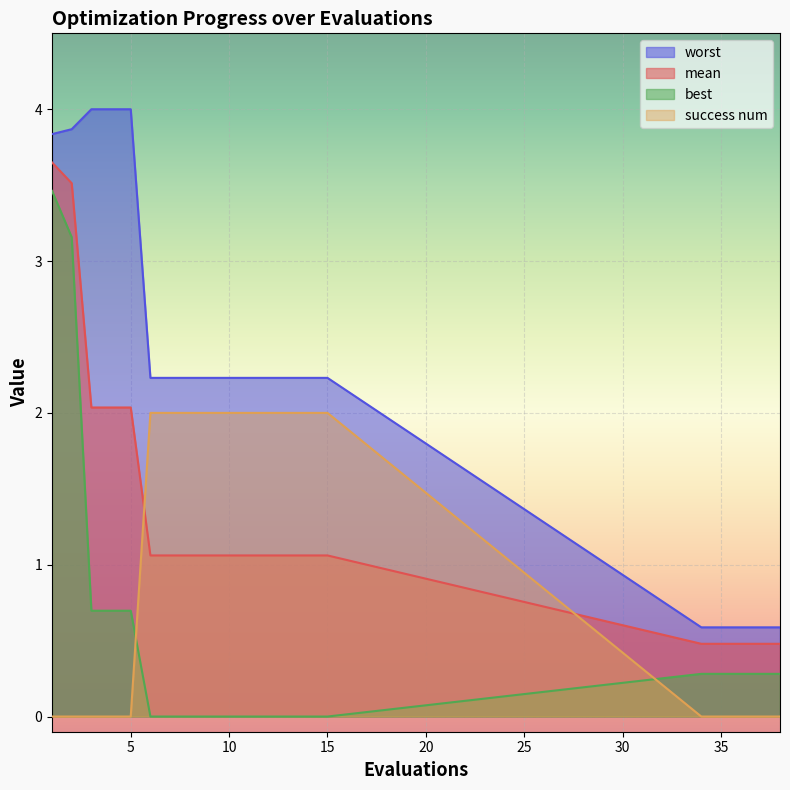

Reading right to left, extract all data points from this chart.

mean: 38=0.5	37=0.5	36=0.5	35=0.5	34=0.5	15=1.1	14=1.1	13=1.1	12=1.1	11=1.1	10=1.1	9=1.1	8=1.1	7=1.1	6=1.1	5=2.0	4=2.0	3=2.0	2=3.5	1=3.6
best: 38=0.3	37=0.3	36=0.3	35=0.3	34=0.3	15=0.0	14=0.0	13=0.0	12=0.0	11=0.0	10=0.0	9=0.0	8=0.0	7=0.0	6=0.0	5=0.7	4=0.7	3=0.7	2=3.2	1=3.5
worst: 38=0.6	37=0.6	36=0.6	35=0.6	34=0.6	15=2.2	14=2.2	13=2.2	12=2.2	11=2.2	10=2.2	9=2.2	8=2.2	7=2.2	6=2.2	5=4.0	4=4.0	3=4.0	2=3.9	1=3.8
success num: 38=0.0	37=0.0	36=0.0	35=0.0	34=0.0	15=2.0	14=2.0	13=2.0	12=2.0	11=2.0	10=2.0	9=2.0	8=2.0	7=2.0	6=2.0	5=0.0	4=0.0	3=0.0	2=0.0	1=0.0